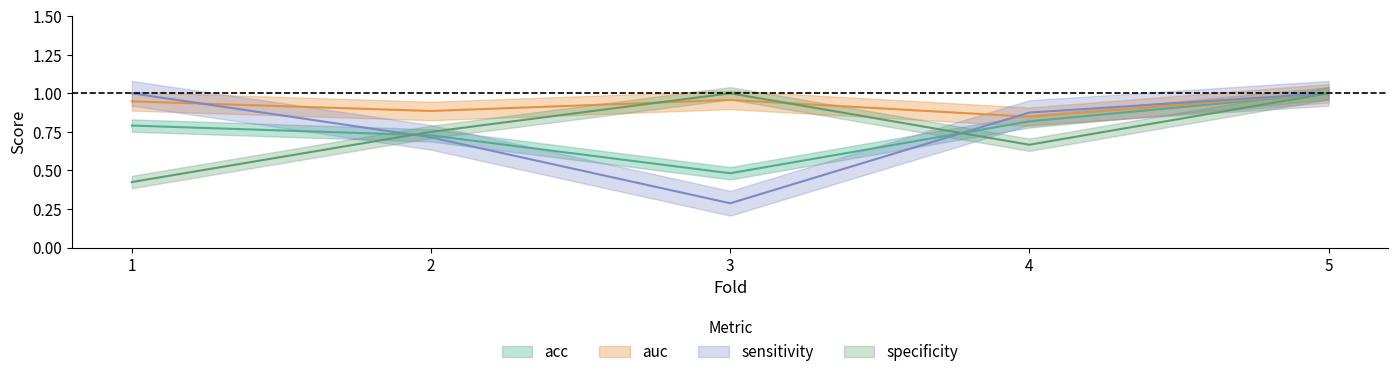

What value does the specificity series have at 1?

0.4